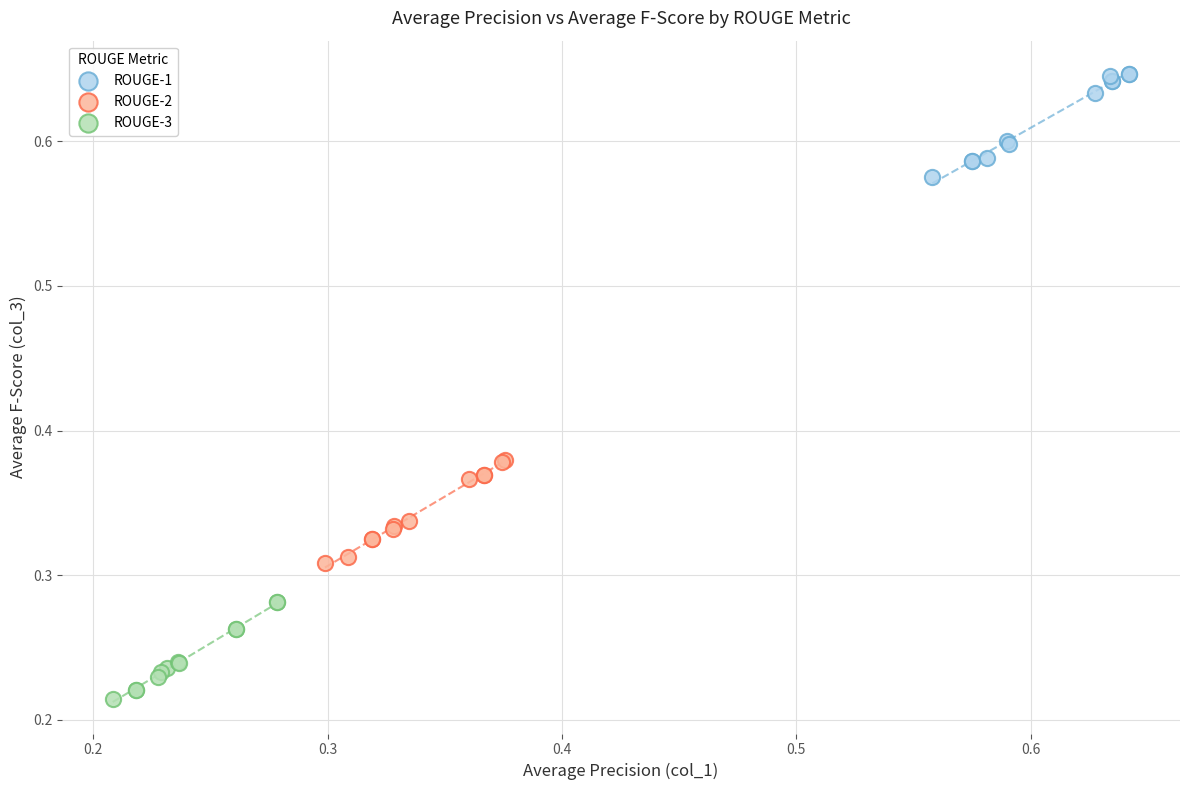

Which series contains the lowest Y value?

ROUGE-3